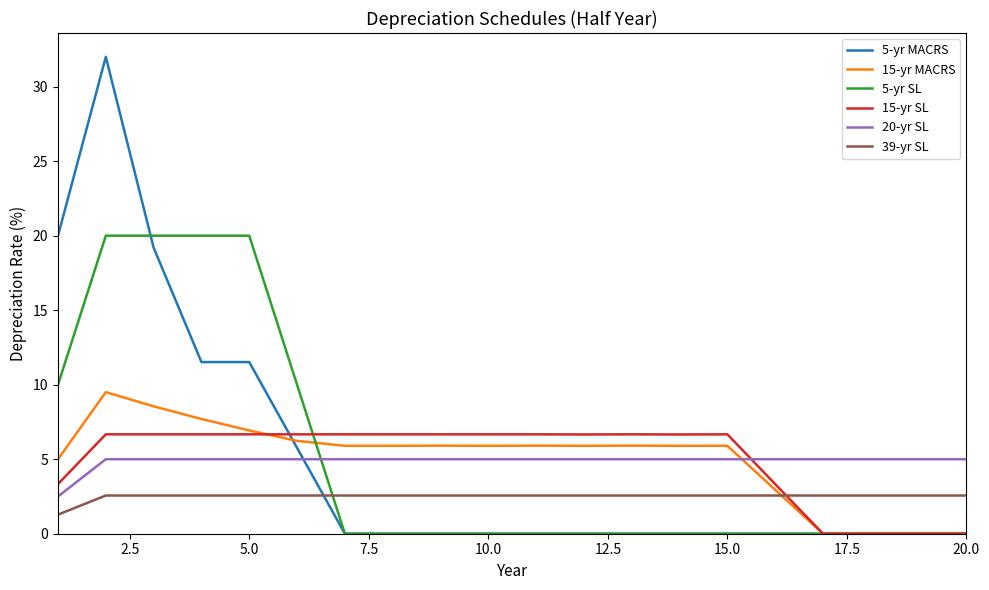

Which series has the largest range (max minus min)?

5-yr MACRS